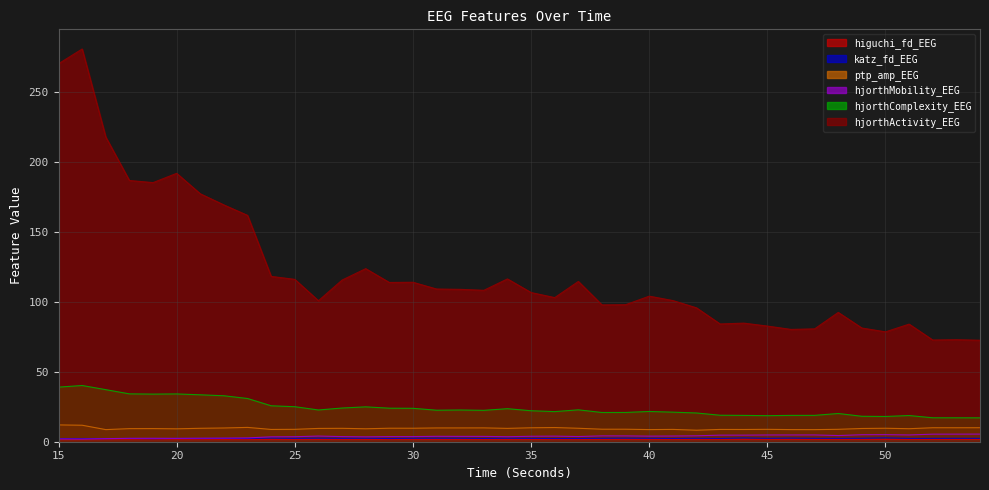

Where is the first local minimum for higuchi_fd_EEG?

16